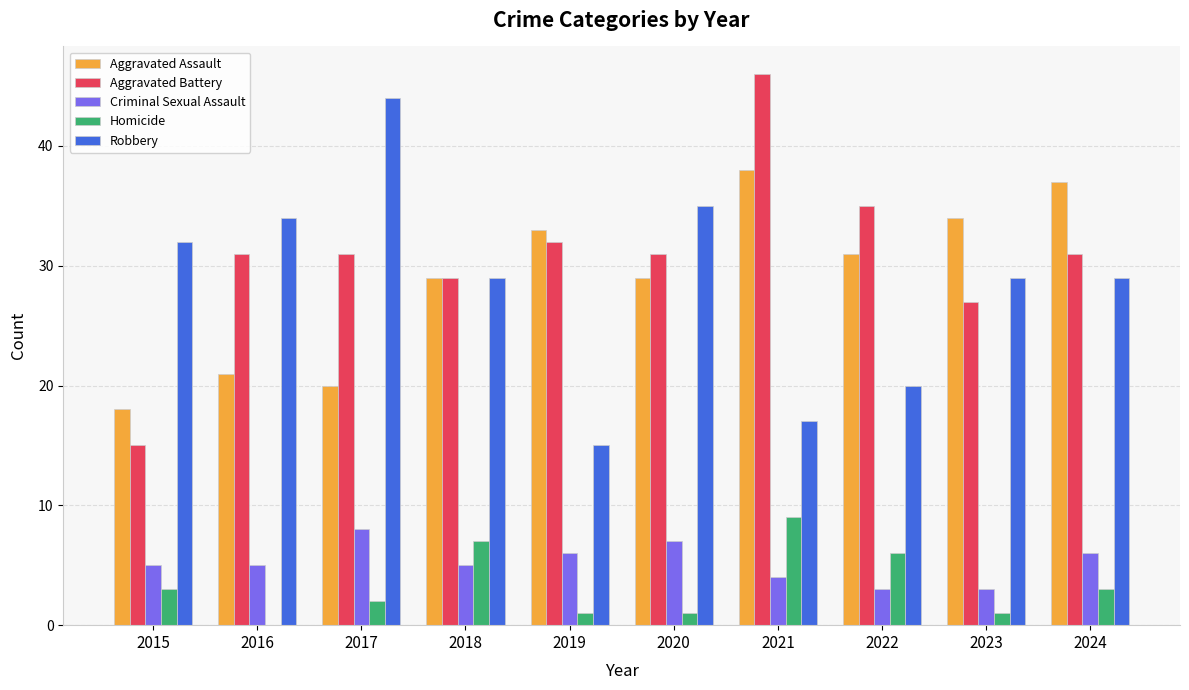

What is the difference between the Criminal Sexual Assault values at 2020 and 2016?

2